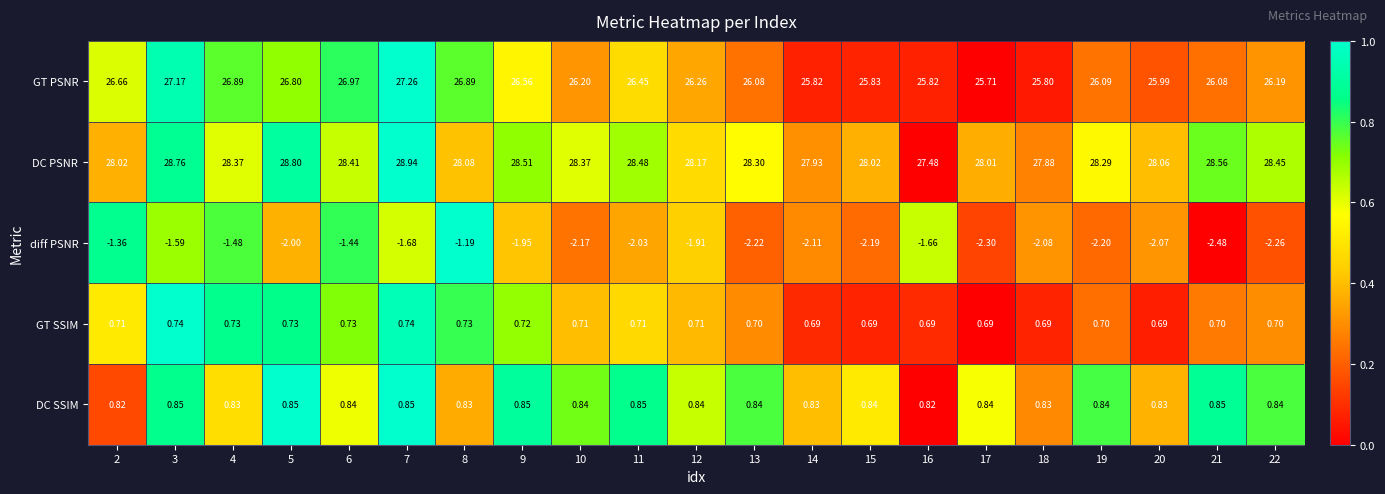

Rank the series at 12 from highest to lowest value.

DC PSNR, GT PSNR, DC SSIM, GT SSIM, diff PSNR